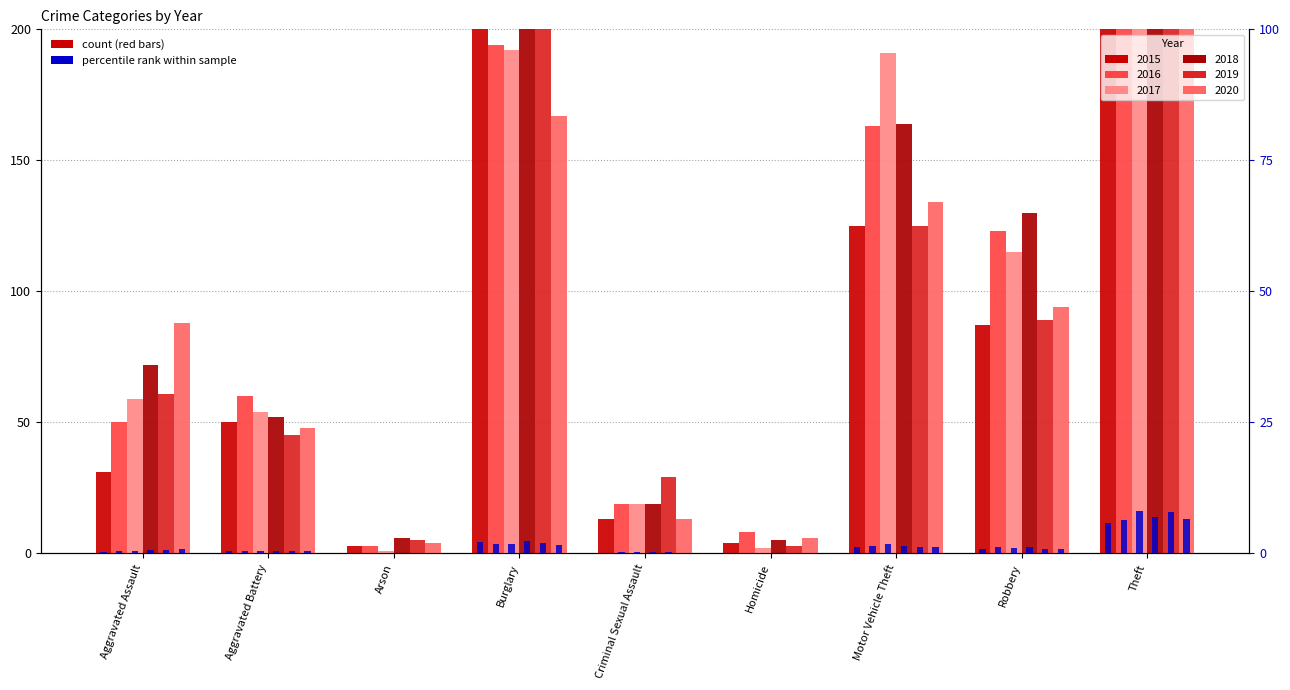

Does the chart contain stacked bars?

No